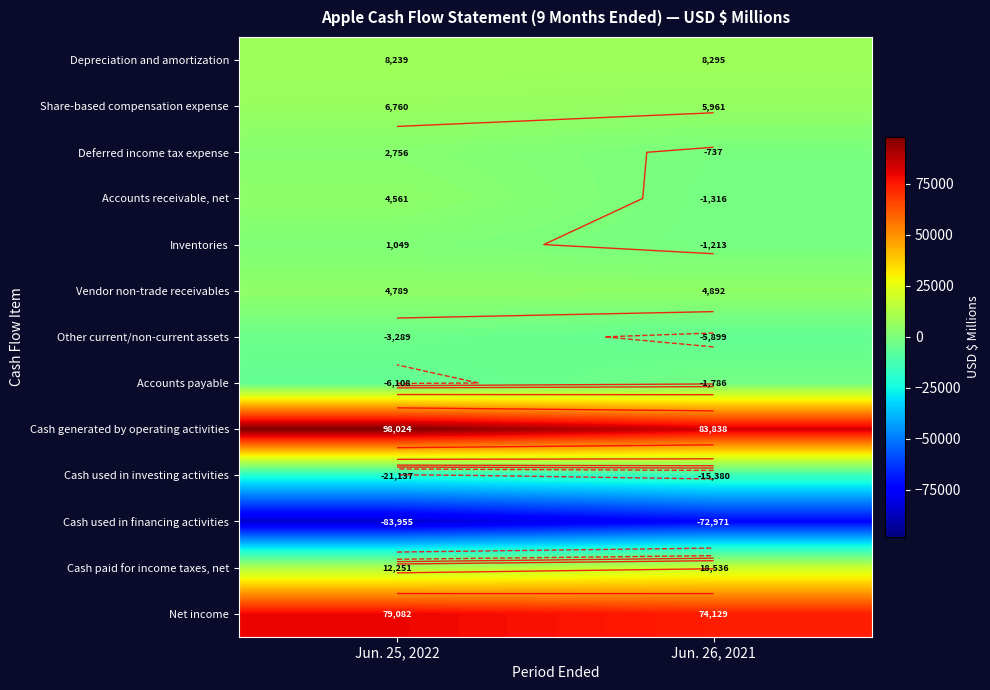

What is the sum of all Net income values?

153211